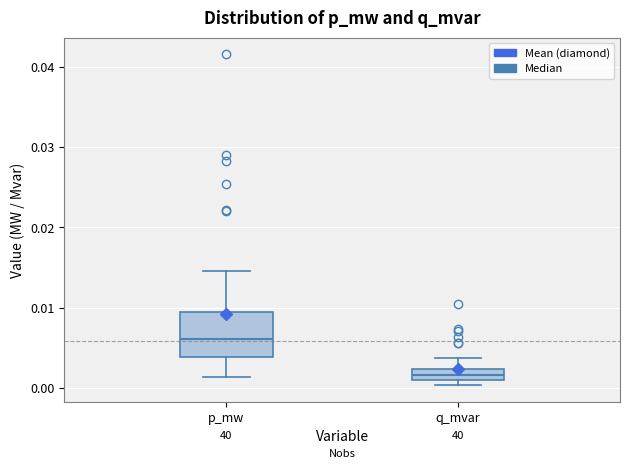

Where does the upper whisker of the box for q_mvar end on the y-axis? The values are not printed on the chart, so give them approximately, as read against the axis.

0.004